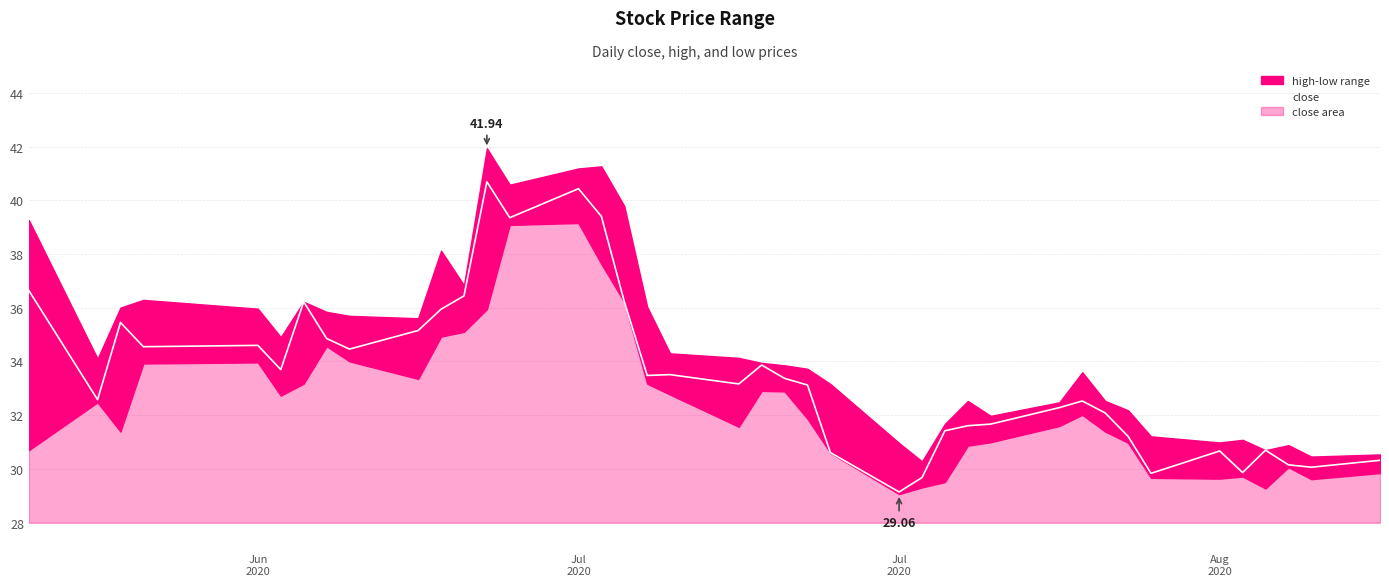

Reading left to right, transcribe all the data shown in this chart.

36.6	32.6	35.5	34.6	34.6	33.7	36.2	34.9	34.5	35.2	35.9	36.4	40.7	39.4	40.4	39.4	36.2	33.5	33.5	33.2	33.9	33.4	33.1	30.6	29.1	29.7	31.4	31.6	31.7	32.3	32.5	32.1	31.2	29.8	30.7	29.9	30.7	30.2	30.1	30.3